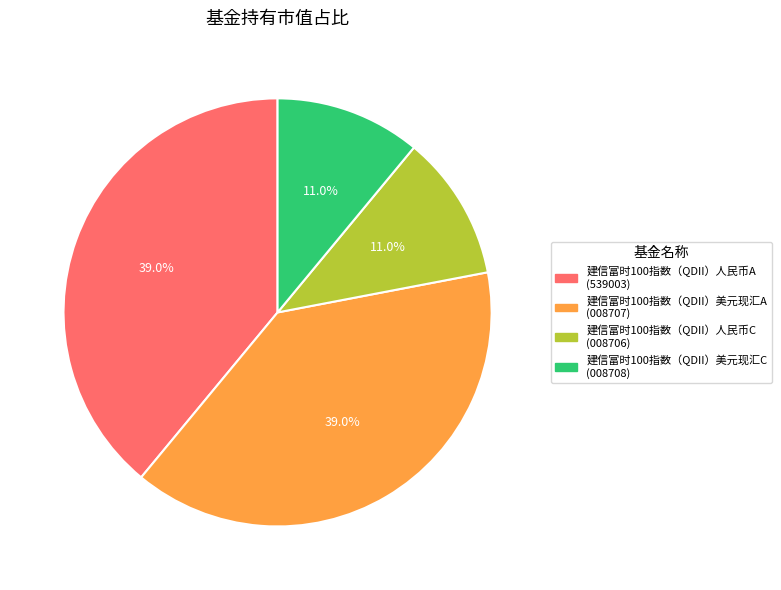

What portion of the pie excludes 建信富时100指数（QDII）人民币A?

61.0%